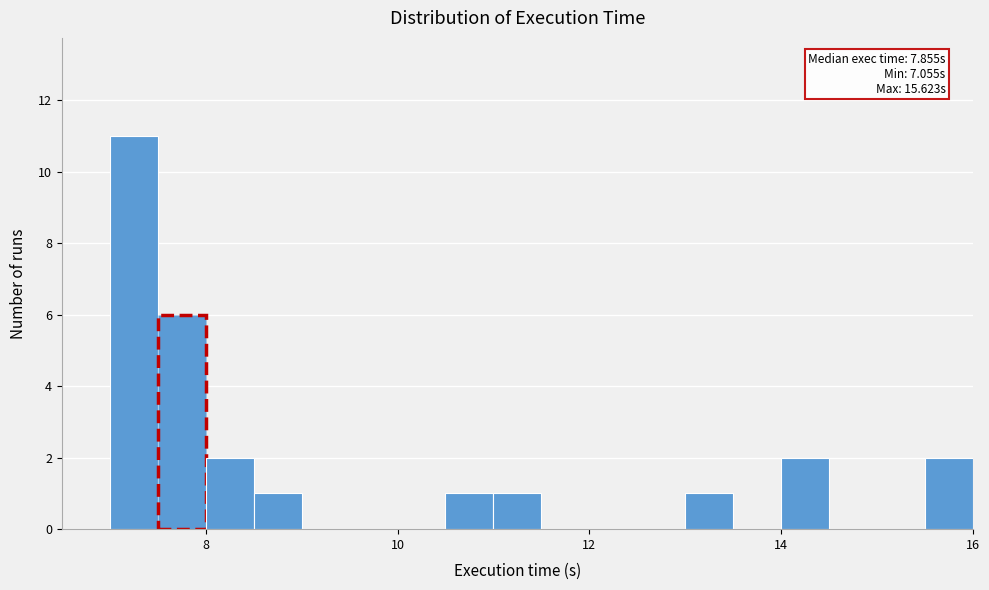

Around what value on the x-axis is the tallest bar? Give the approximate position of its centre, as read against the axis.

7.2